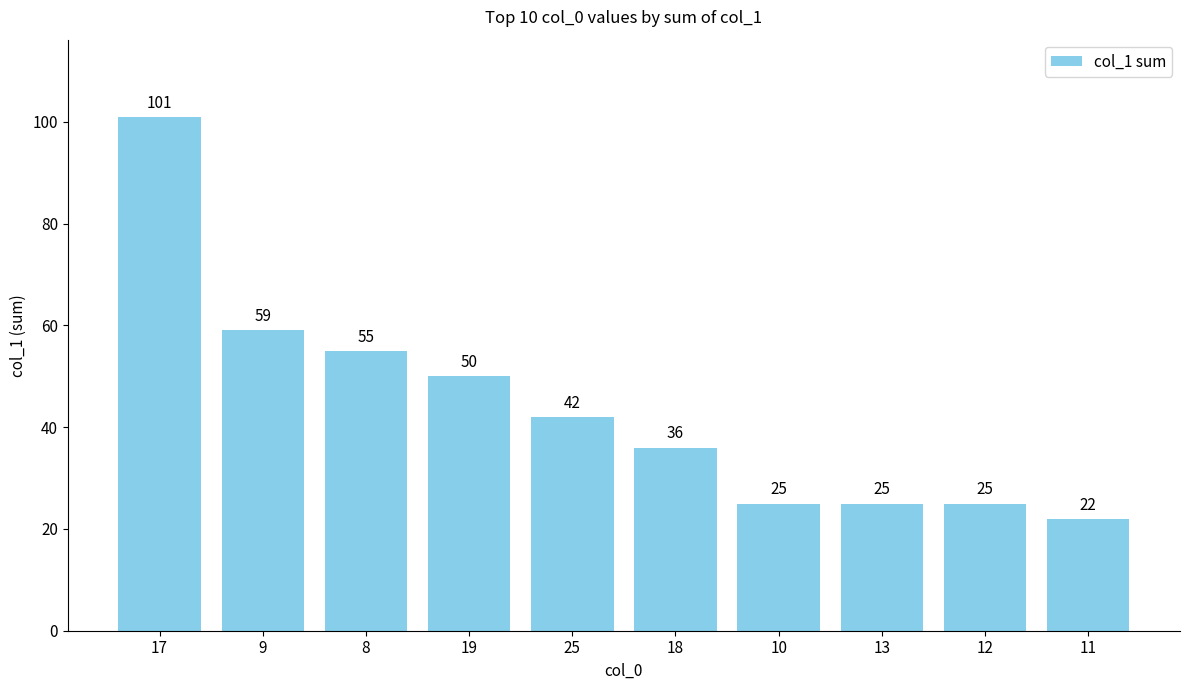

Which label corresponds to the smallest value in the chart?

11